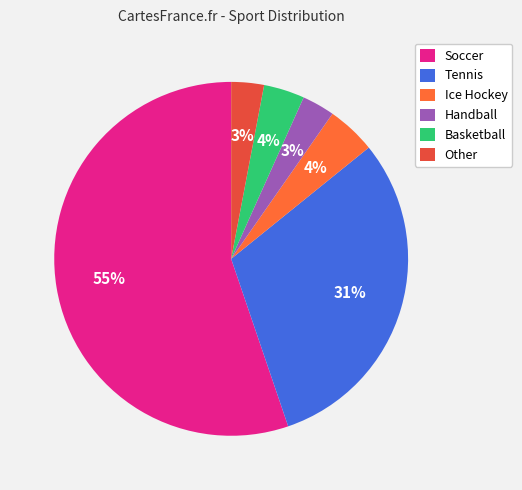

Which slice is the smallest?

Handball